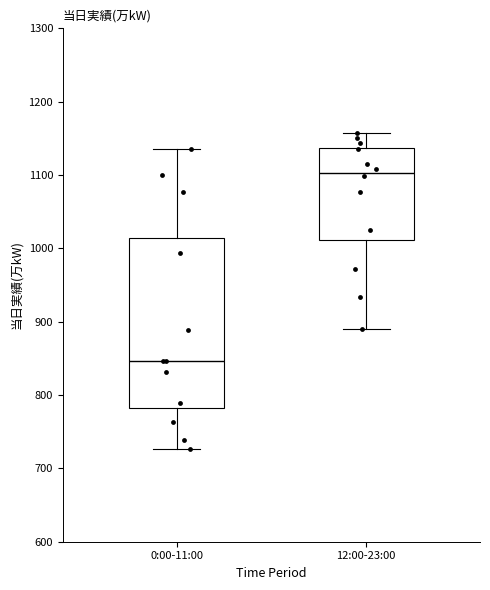

Reading left to right, read every box against the y-axis: the position of its median line, the range the box covers, and the ends of its whiskers. The values are not printed on the chart, so give them approximately, as read against the axis.

0:00-11:00: median 850, box 780 to 1010, whiskers 730 to 1140
12:00-23:00: median 1100, box 1010 to 1140, whiskers 890 to 1160